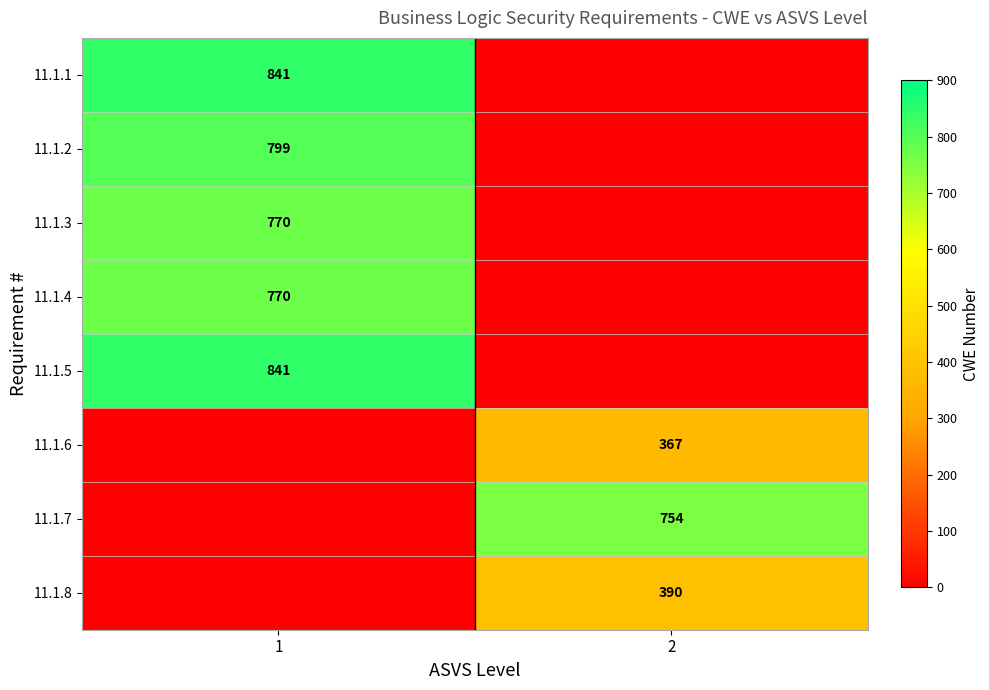

Is it true that 11.1.7 equals 1283 at 2?

False